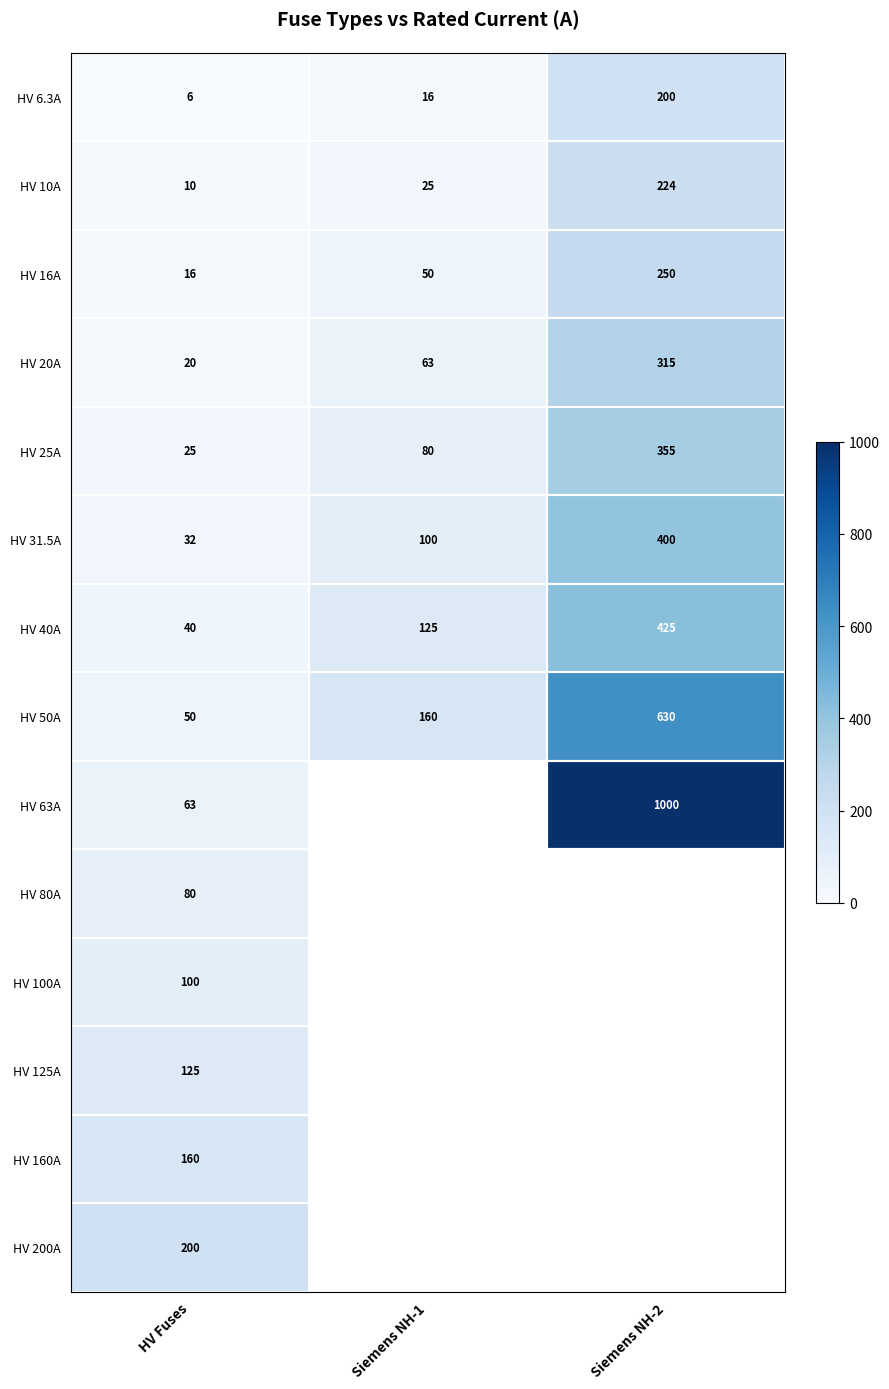

The value of HV 25A at HV Fuses is 44.5. True or false?

False